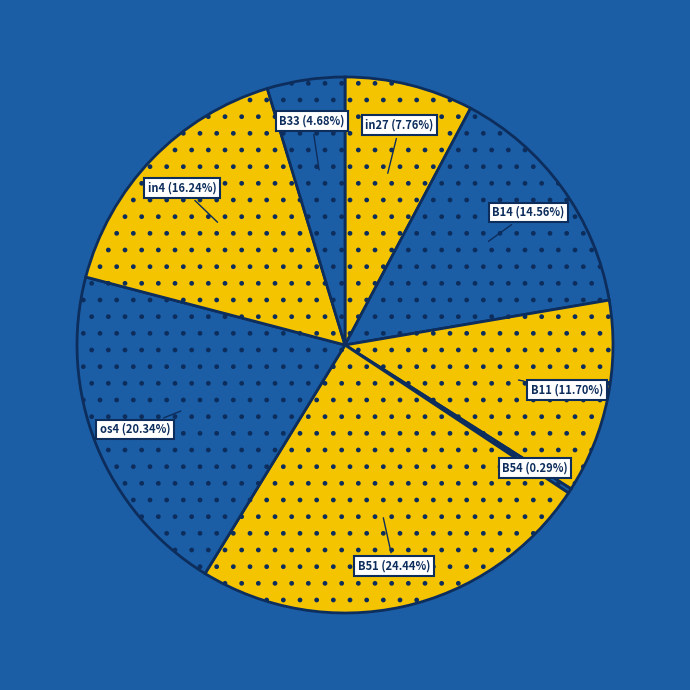

To the nearest percent, what is the combined percentage of in4 and B14?

31%